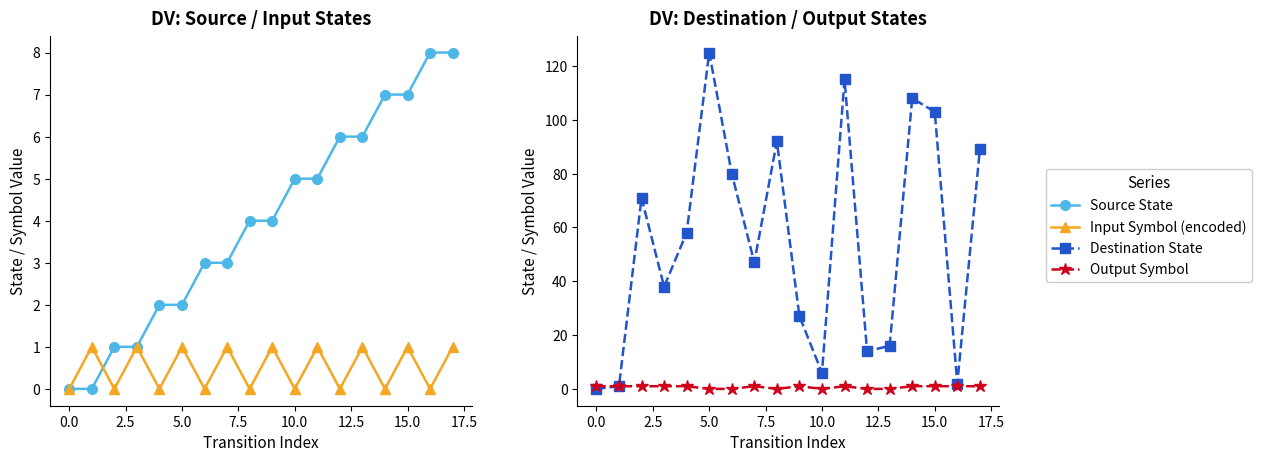

How many positive values does the Input Symbol (encoded) series have?

9